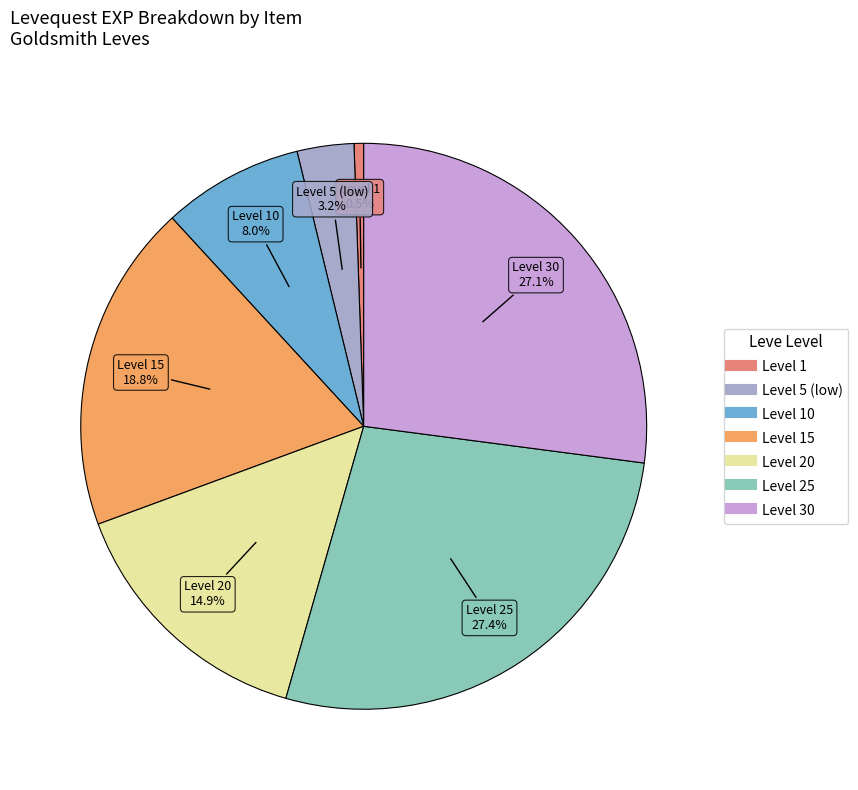

How many slices are in this pie chart?

7